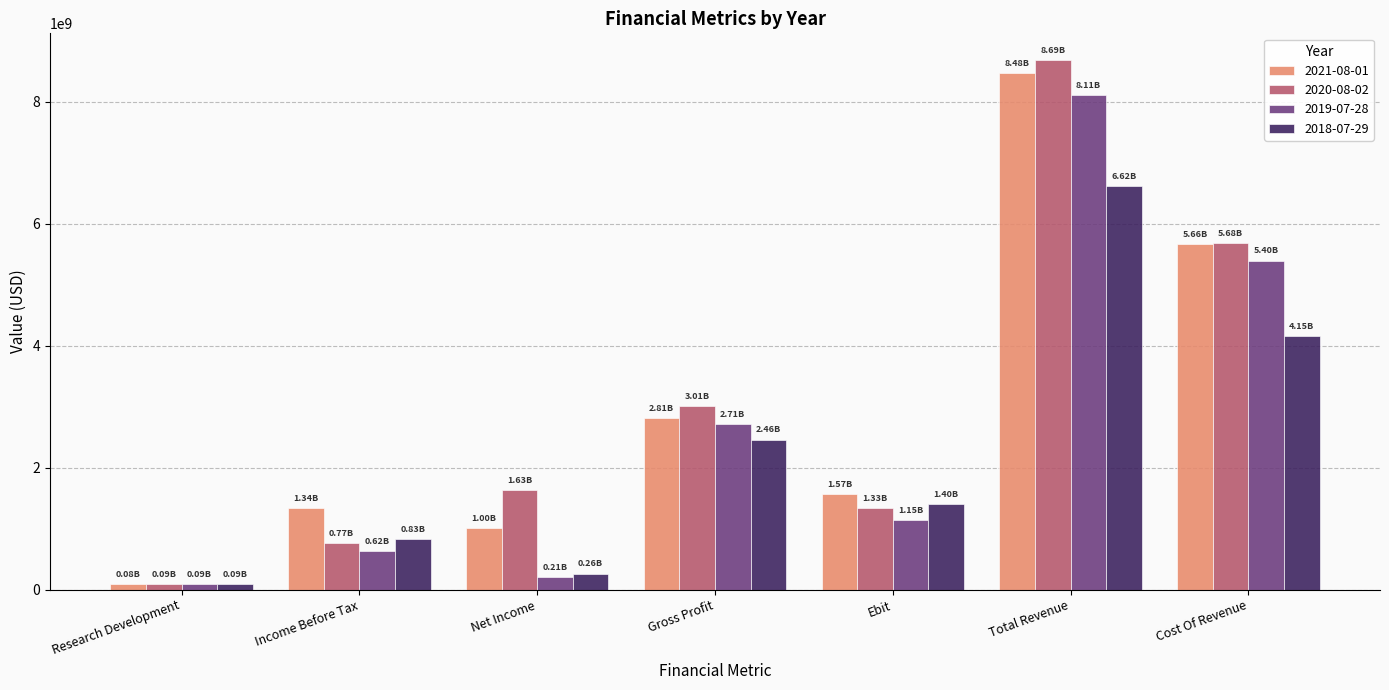

Which series has the widest spread of values?

2020-08-02